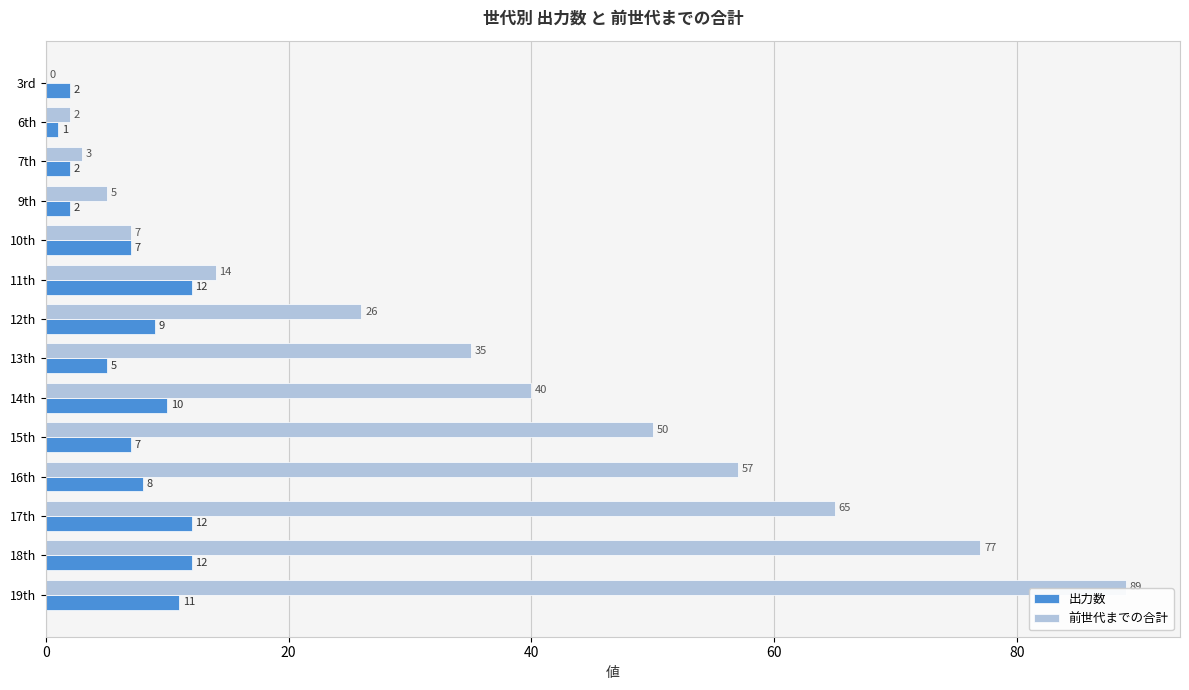

Where is 前世代までの合計 nearest to the value 44?

14th